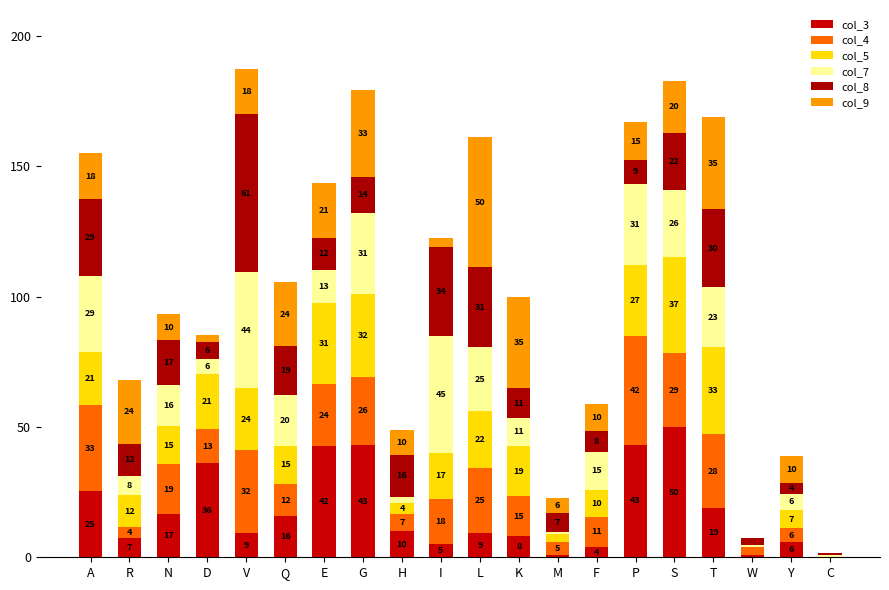

Does the chart contain stacked bars?

Yes